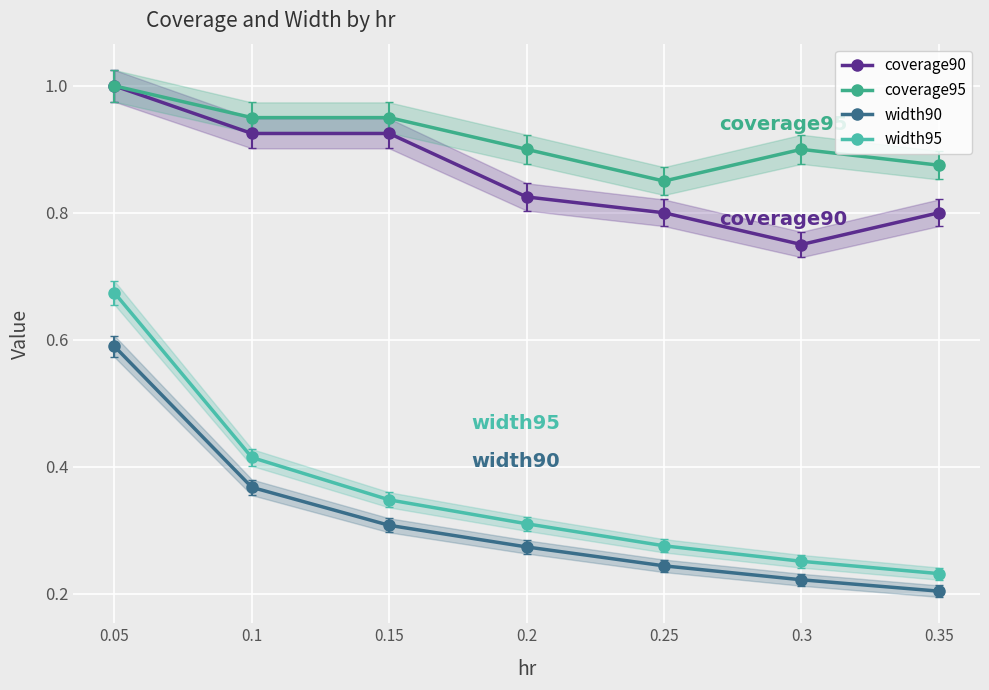

Which series has the widest spread of values?

width95